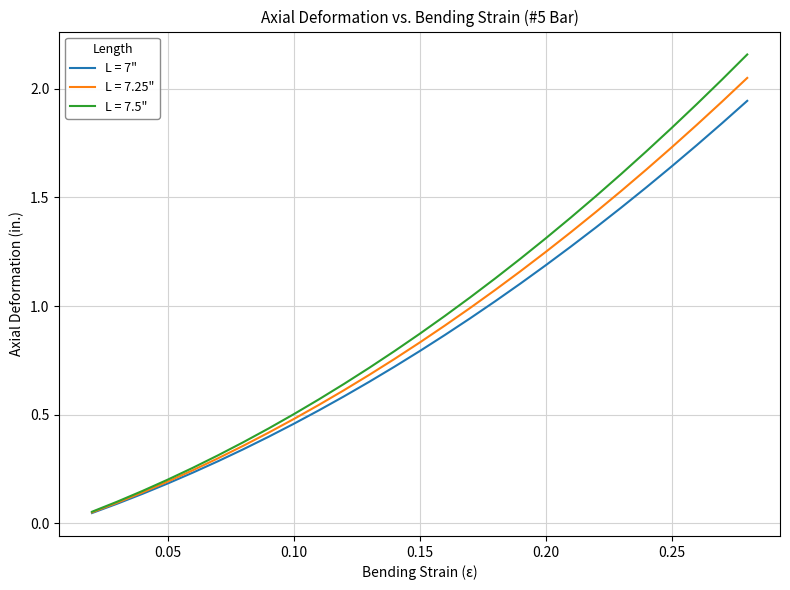

Which series has the largest range (max minus min)?

L = 7.5"